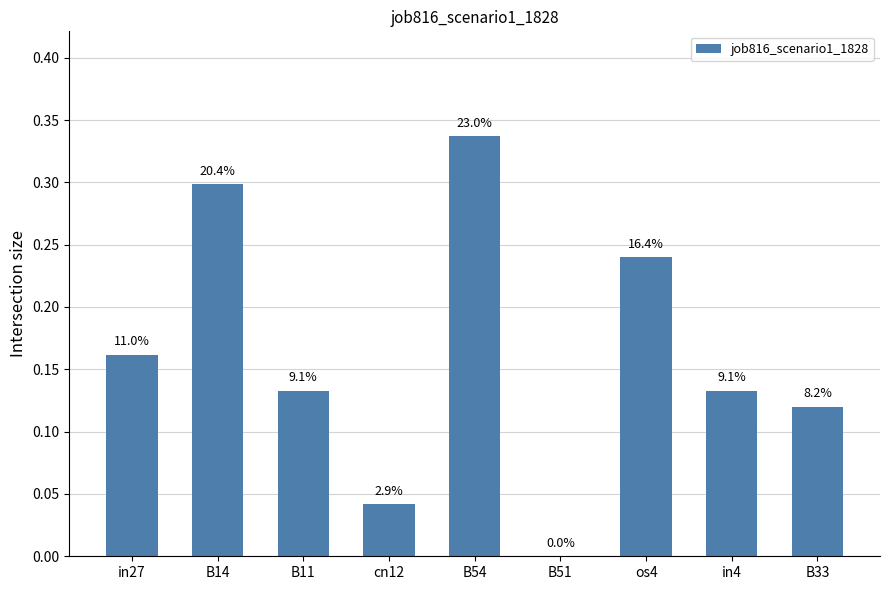

Reading left to right, list all the values displayed in this chart.

0.2	0.3	0.1	0.0	0.3	0.0	0.2	0.1	0.1